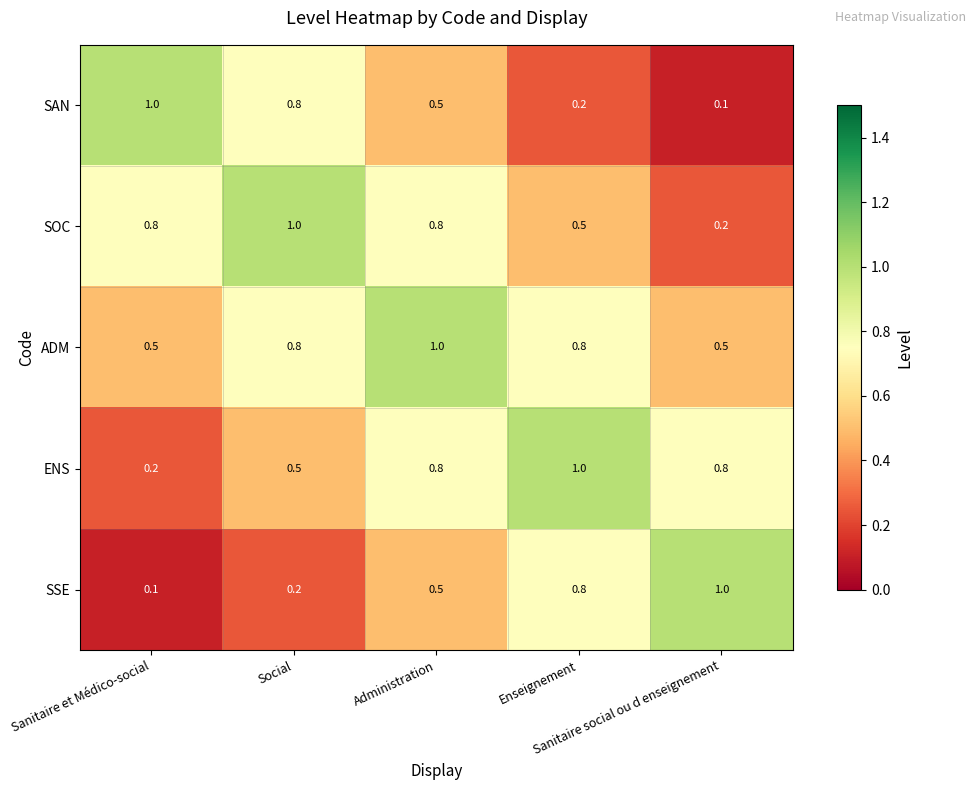

What is the maximum value shown in the chart?

1.0